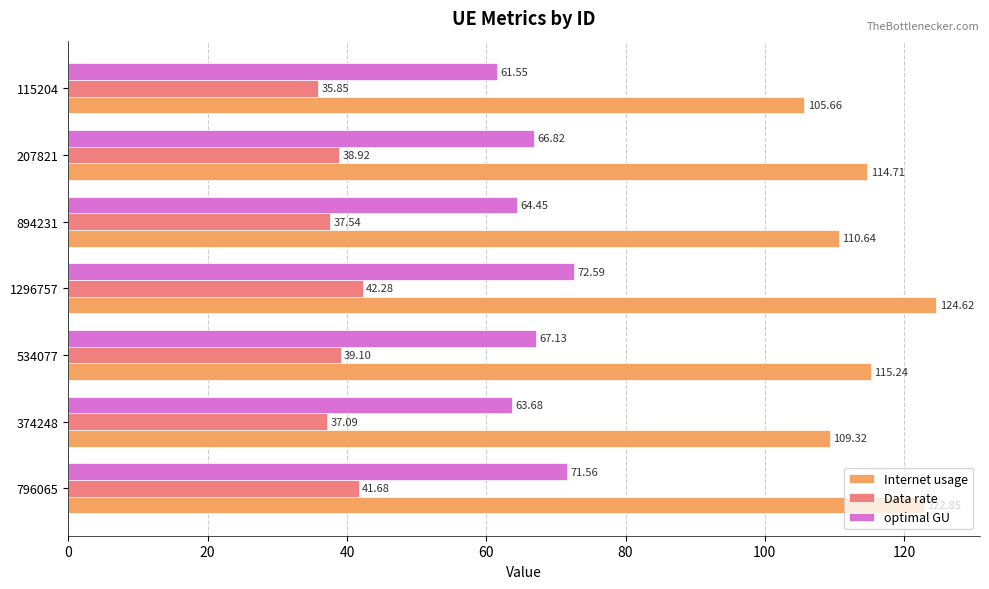

What is the average value of the Data rate series?

38.9